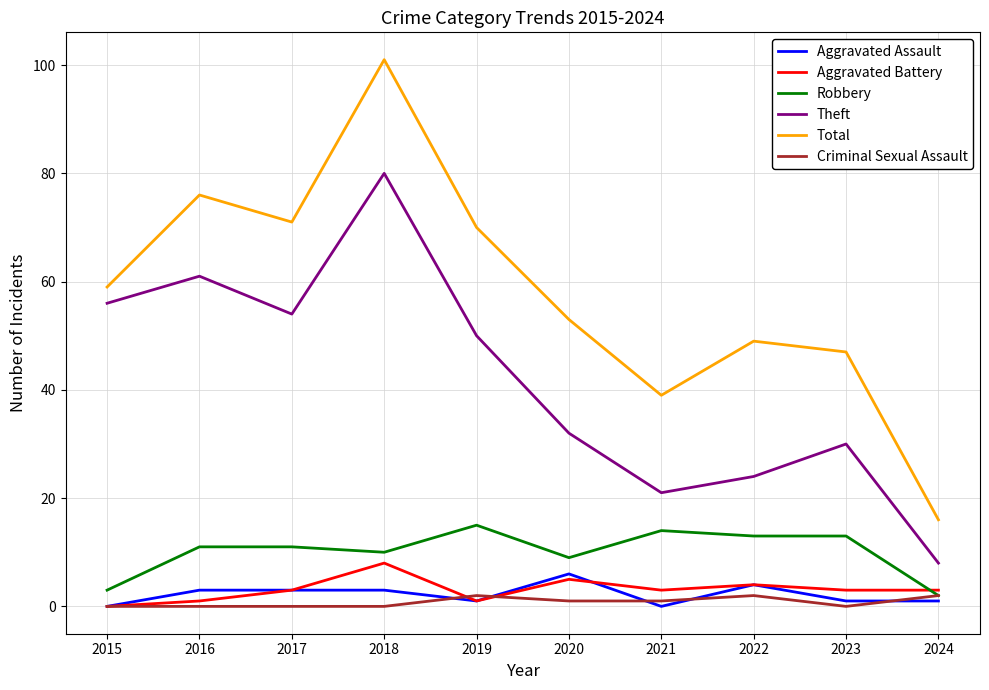

Reading right to left, transcribe all the data shown in this chart.

Aggravated Assault: 1	1	4	0	6	1	3	3	3	0
Aggravated Battery: 3	3	4	3	5	1	8	3	1	0
Robbery: 2	13	13	14	9	15	10	11	11	3
Theft: 8	30	24	21	32	50	80	54	61	56
Total: 16	47	49	39	53	70	101	71	76	59
Criminal Sexual Assault: 2	0	2	1	1	2	0	0	0	0